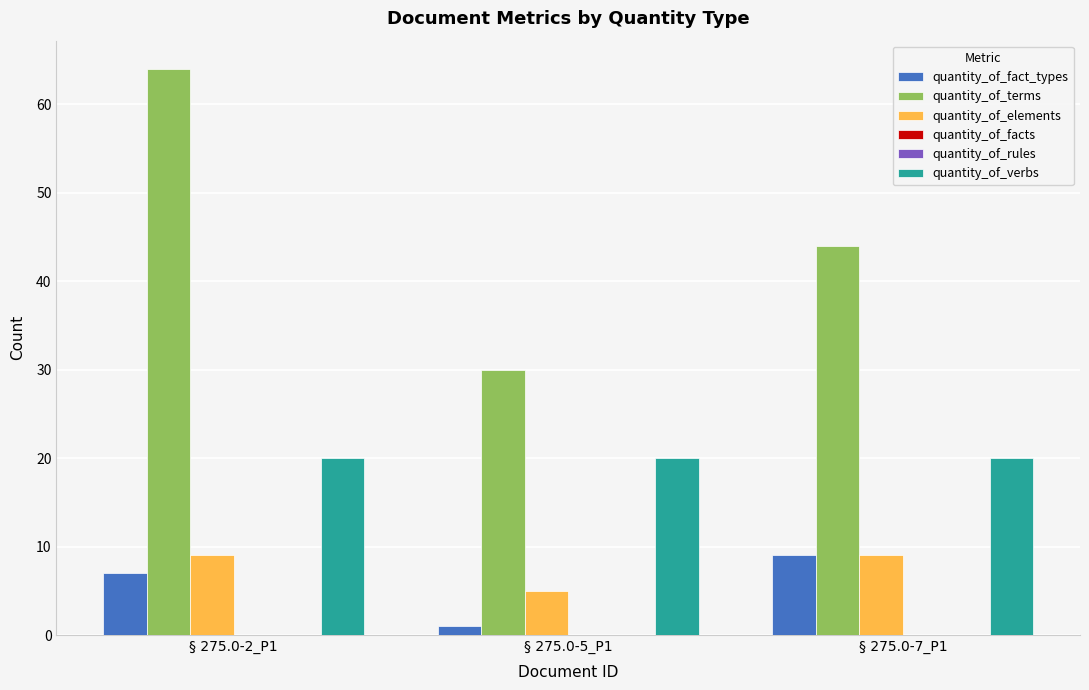

What is the lowest value of the quantity_of_verbs series?

20